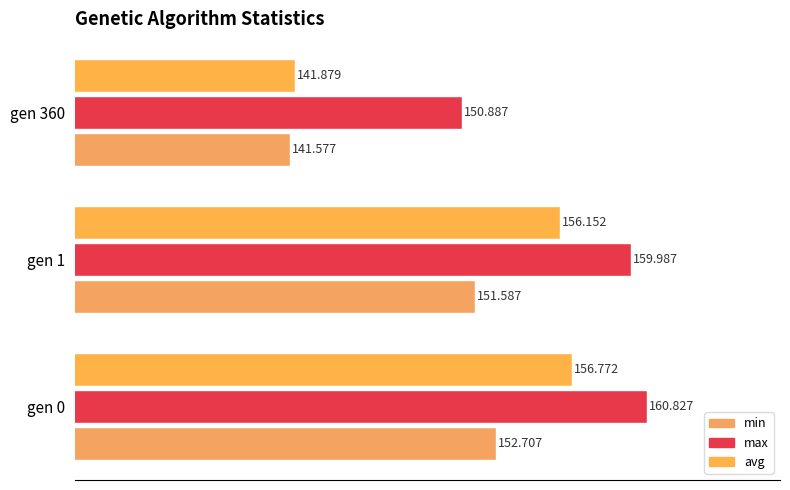

How many data points in max are less than 159?

1